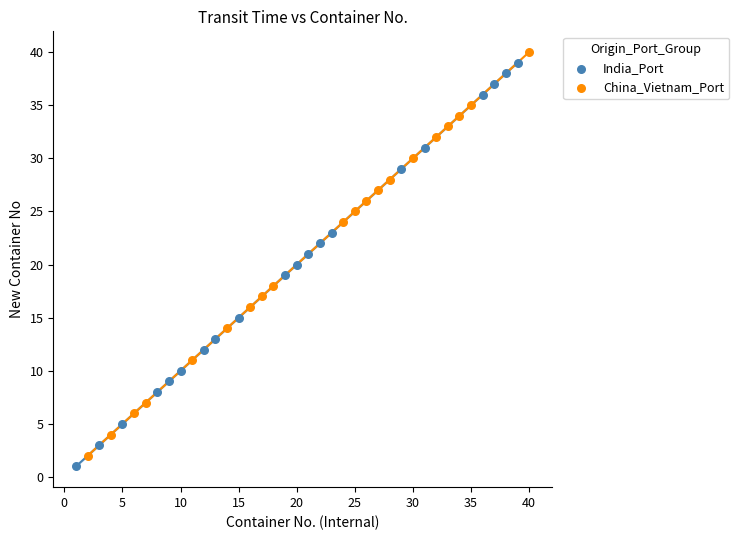

Which series contains the highest Y value?

China_Vietnam_Port